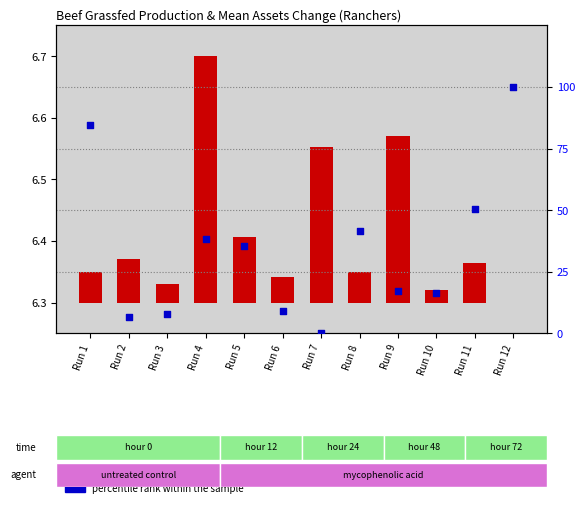

Approximately how many times larger is the value at Run 2 compared to Run 3?

0.9